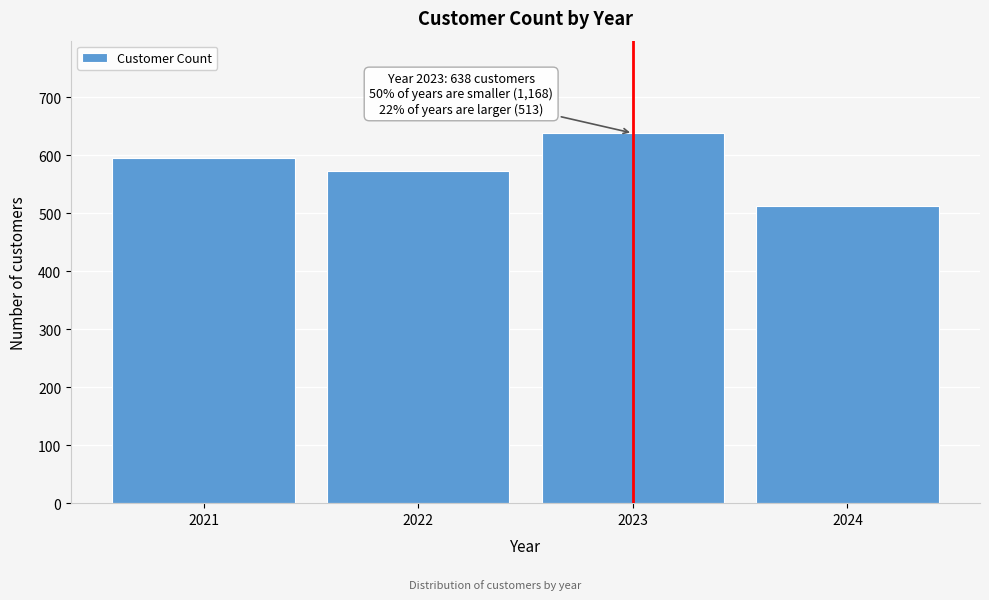

Reading right to left, extract all data points from this chart.

2024=513	2023=638	2022=573	2021=595